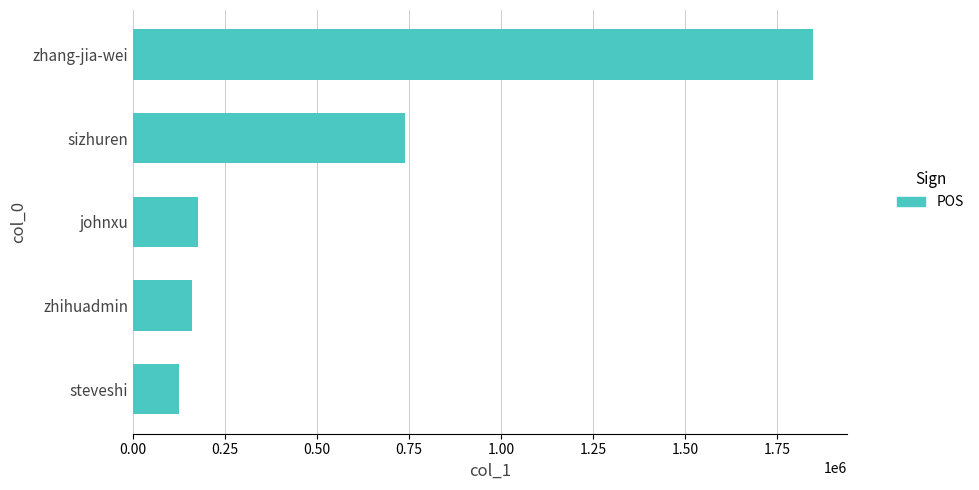

What is the average value?

609782